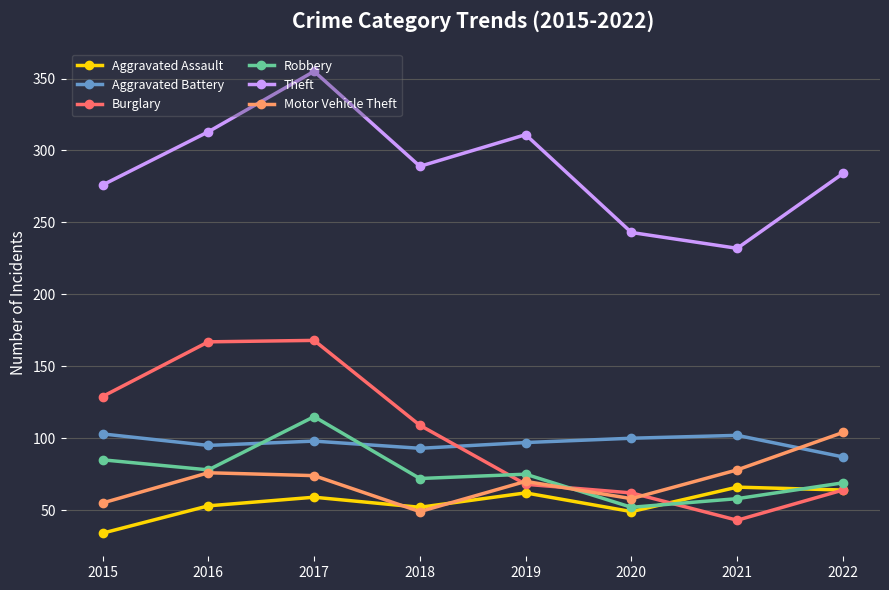

At which category does the chart reach its minimum across all series?

2015